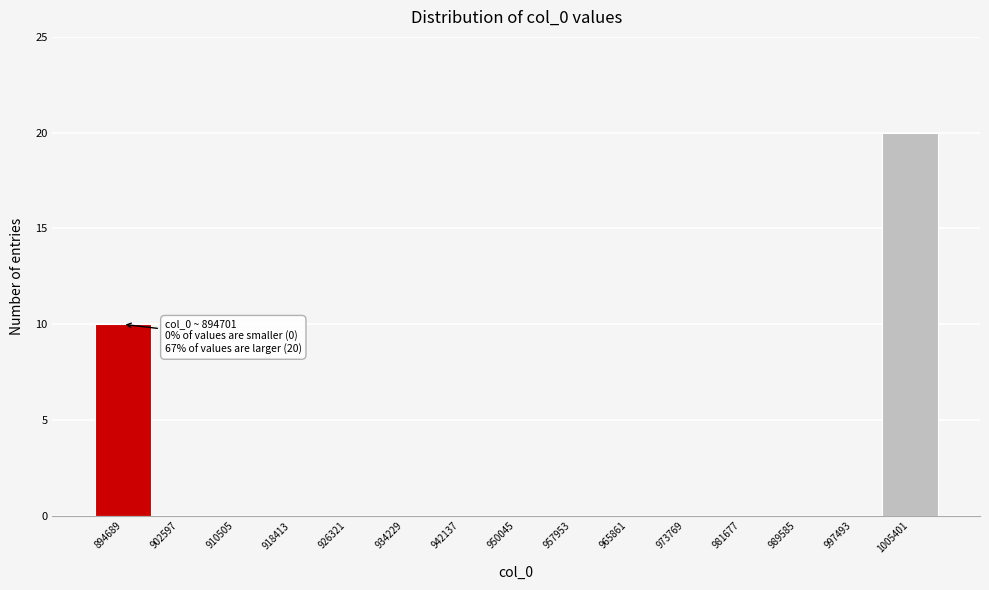

Reading right to left, what are all the values shown in this chart?

1005401=20	997493=0	989585=0	981677=0	973769=0	965861=0	957953=0	950045=0	942137=0	934229=0	926321=0	918413=0	910505=0	902597=0	894689=10